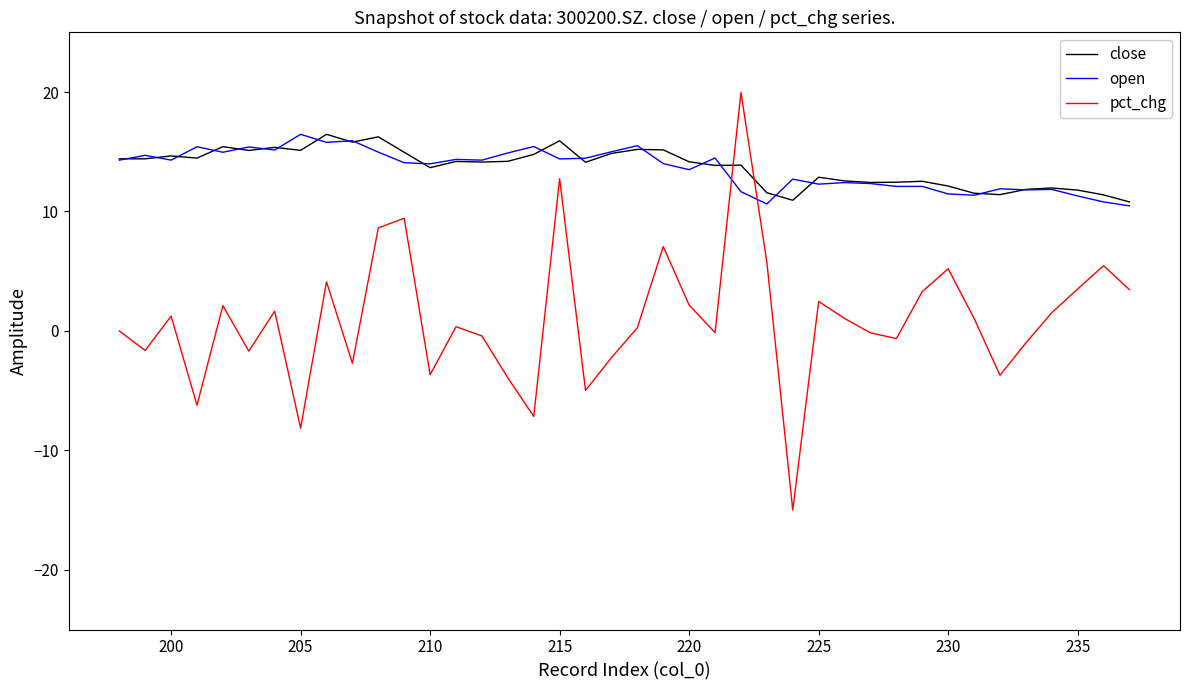

The value of close at 240 is 19.6. True or false?

False